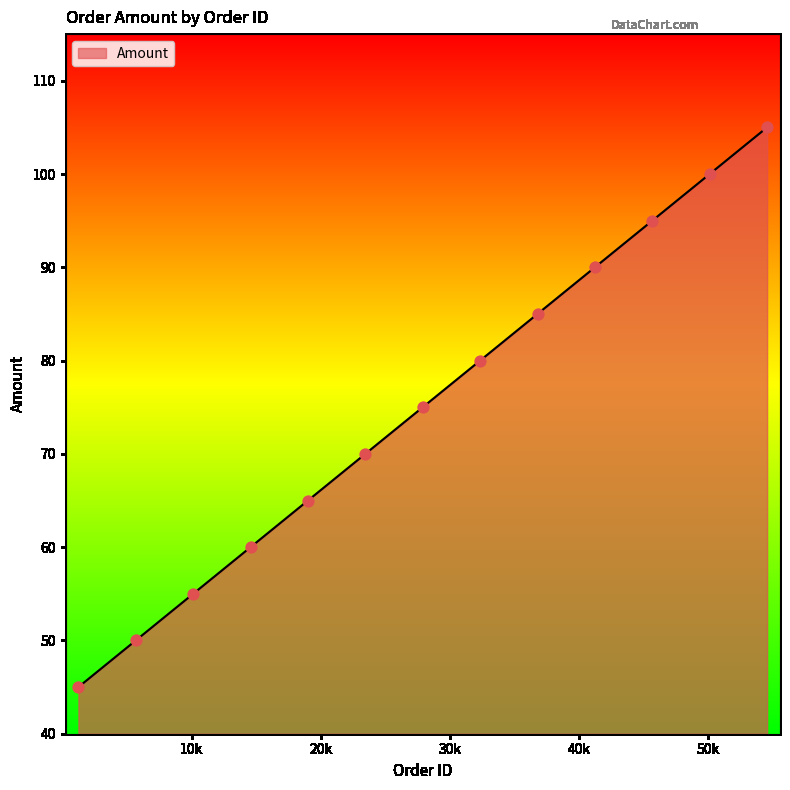

What is the maximum value shown in the chart?

105